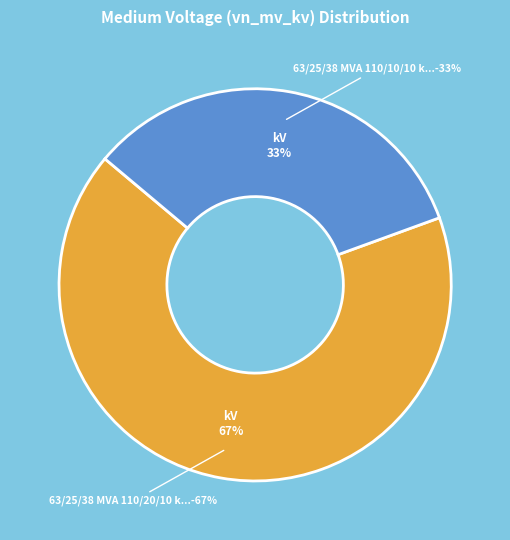

To the nearest percent, what percentage of the pie is 63/25/38 MVA 110/10/10 kV?

33%